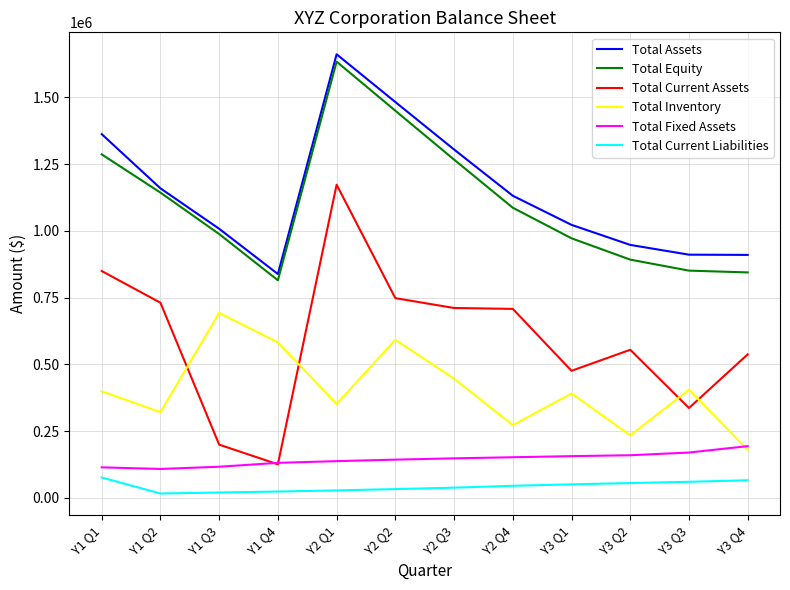

Is the value of Total Current Liabilities at Y3 Q1 greater than the value of Total Fixed Assets at Y2 Q4?

No